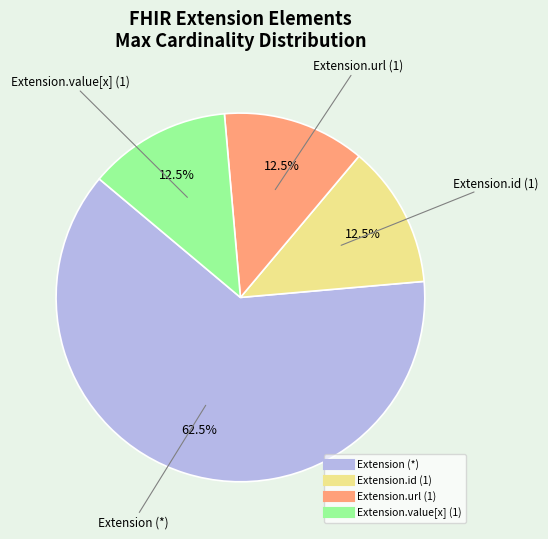

Does any single category account for the majority?

Yes